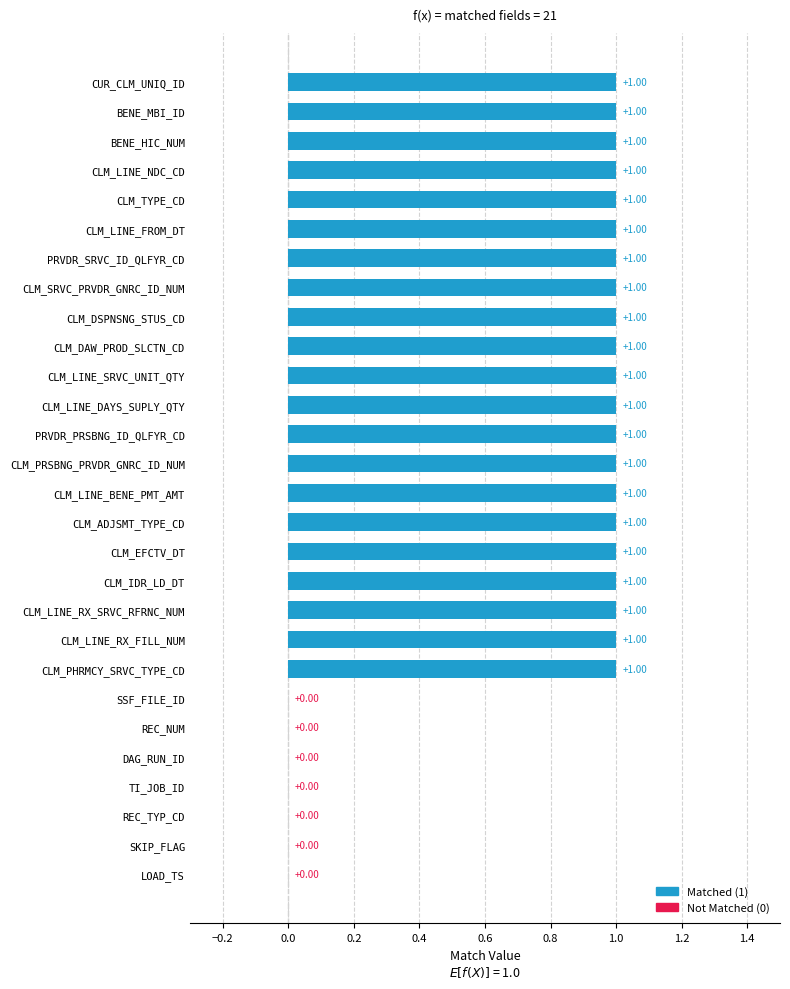

The value at CLM_LINE_RX_SRVC_RFRNC_NUM is 1. True or false?

True